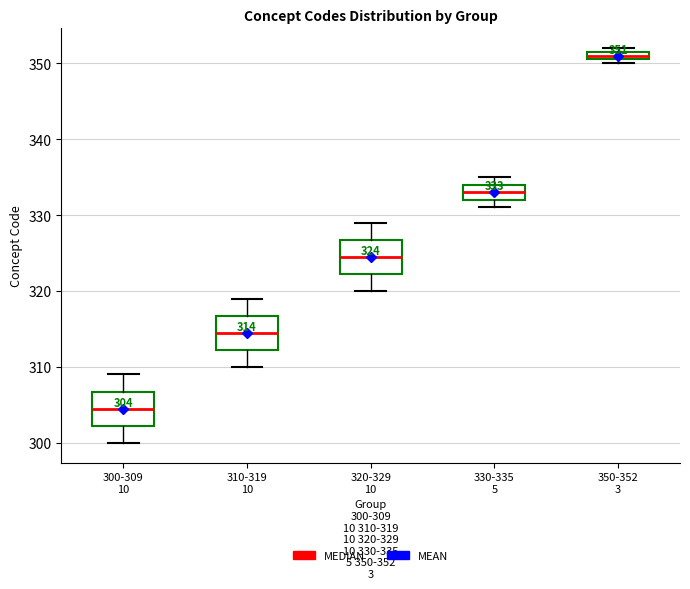

Which box has the lowest median line?

300-309 10